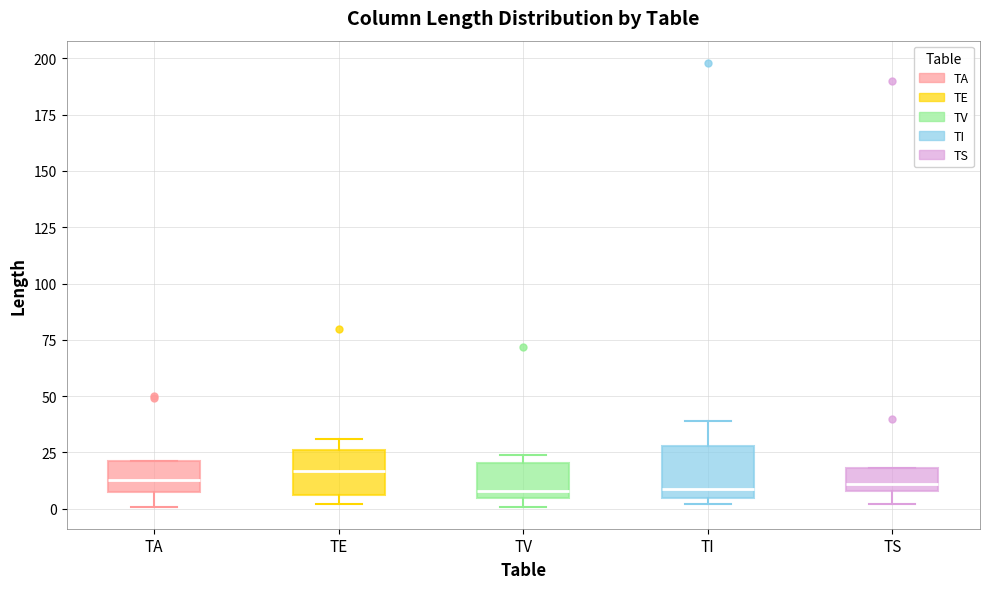

Reading left to right, read every box against the y-axis: the position of its median line, the range the box covers, and the ends of its whiskers. The values are not printed on the chart, so give them approximately, as read against the axis.

TA: median 15, box 5 to 20, whiskers 0 to 20
TE: median 15, box 5 to 25, whiskers 0 to 30
TV: median 10, box 5 to 20, whiskers 0 to 25
TI: median 10, box 5 to 30, whiskers 0 to 40
TS: median 10 (just above the box's lower edge), box 10 to 20, whiskers 0 to 20